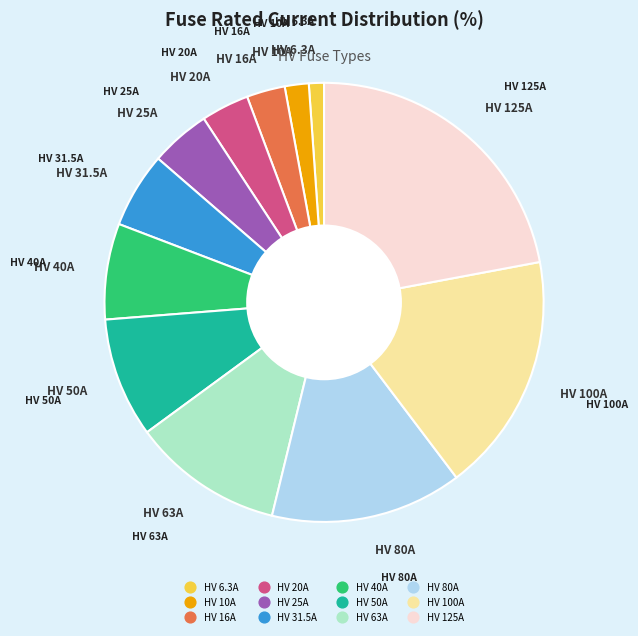

Is the sum of HV 40A and HV 80A greater than half?

No